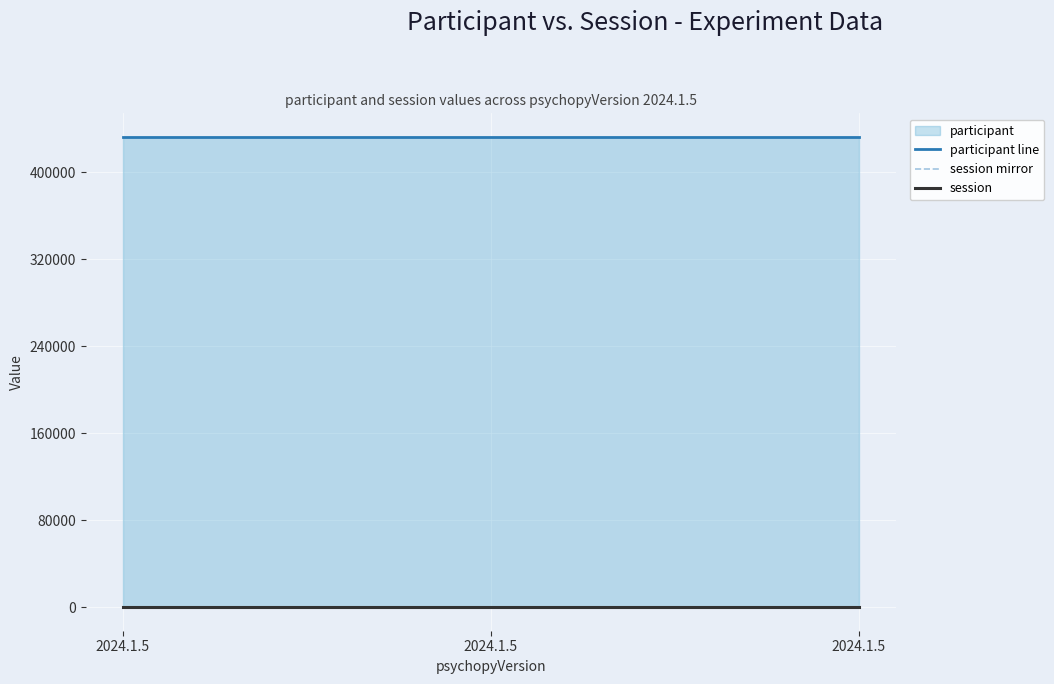

Read the participant line value at 2024.1.5.

432621